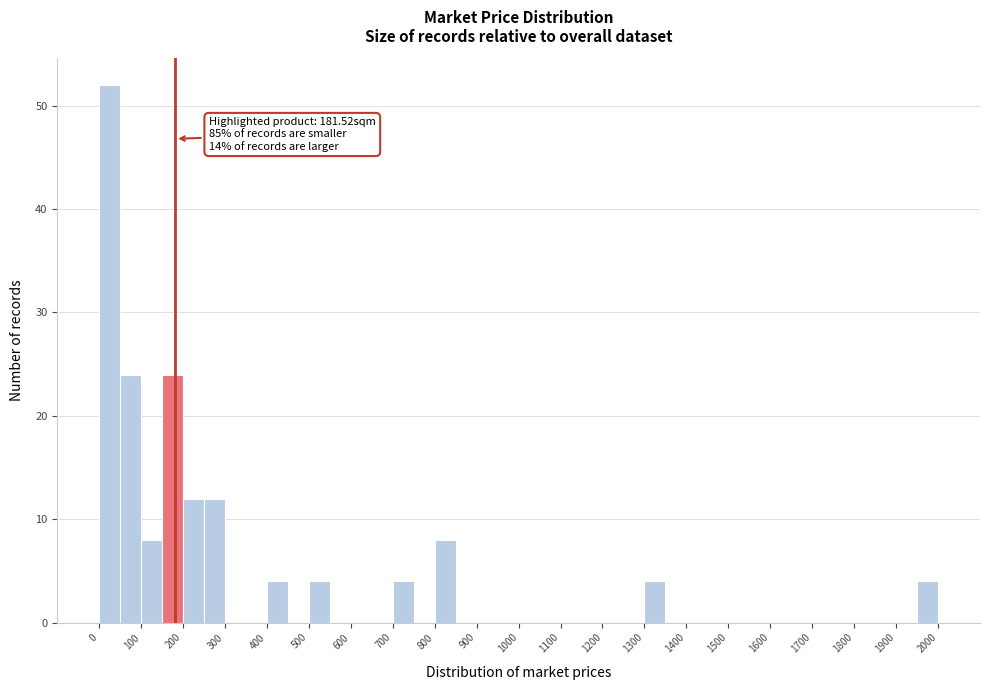

Which range on the x-axis has the tallest bar?

0 to 50